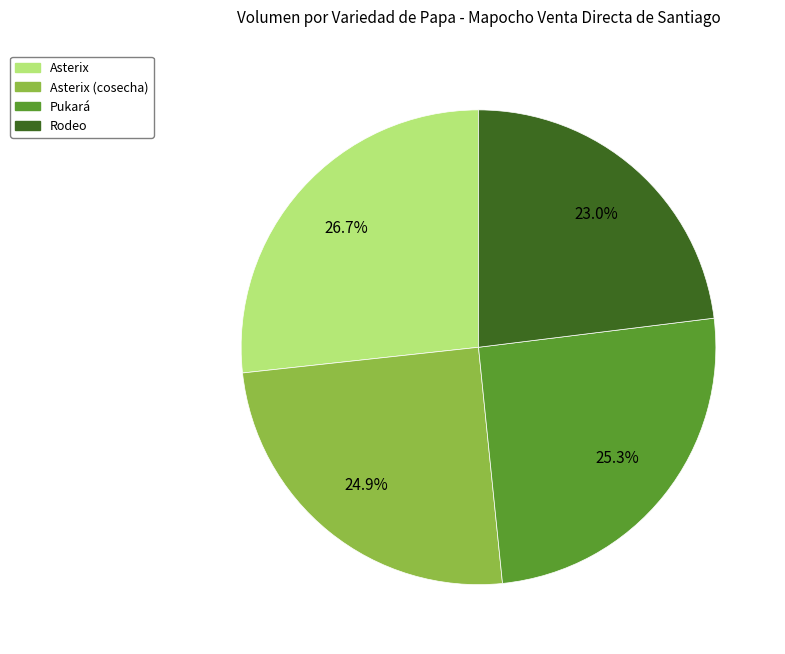

Does any single category account for the majority?

No